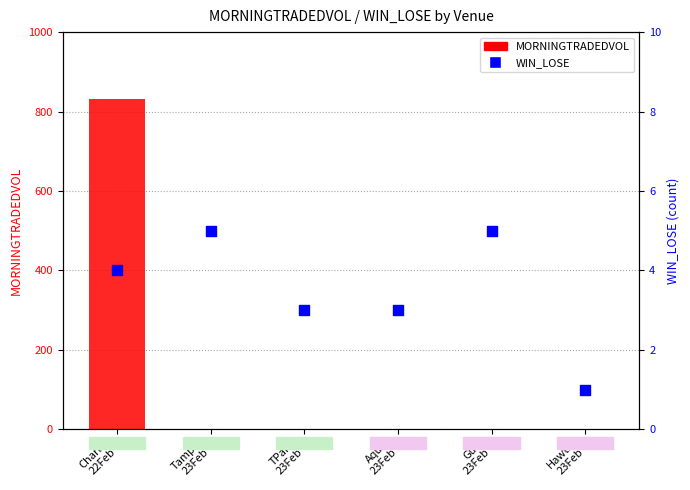

Which series has the widest spread of Y values?

MORNINGTRADEDVOL